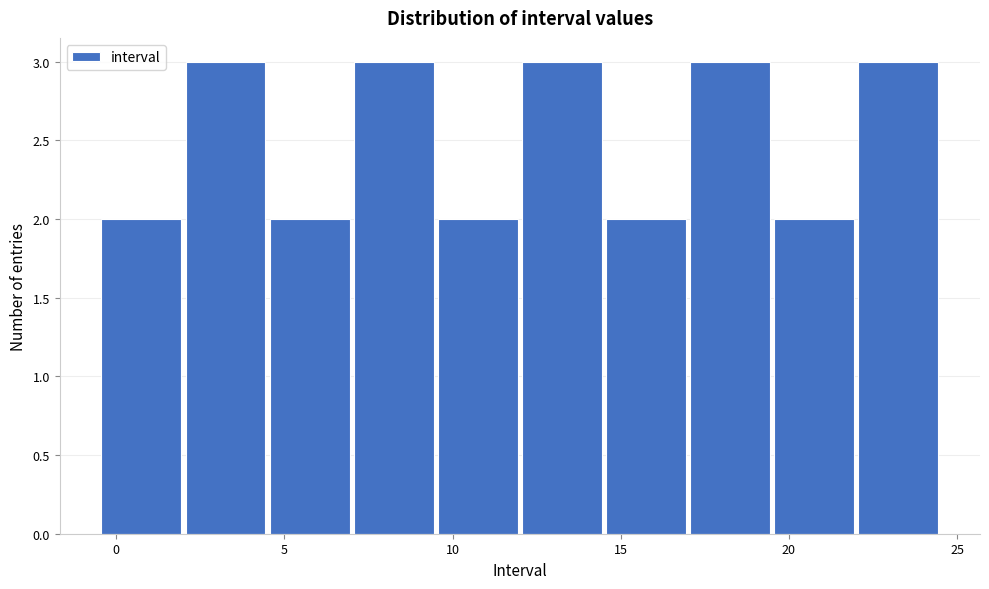

Reading left to right, list every bar in this chart as the range it spans on the x-axis followed by its height. The values are not printed on the chart, so give them approximately, as read against the axis.

-0.5 to 2.0: 2
2.0 to 4.5: 3
4.5 to 7.0: 2
7.0 to 9.5: 3
9.5 to 12.0: 2
12.0 to 14.5: 3
14.5 to 17.0: 2
17.0 to 19.5: 3
19.5 to 22.0: 2
22.0 to 24.5: 3